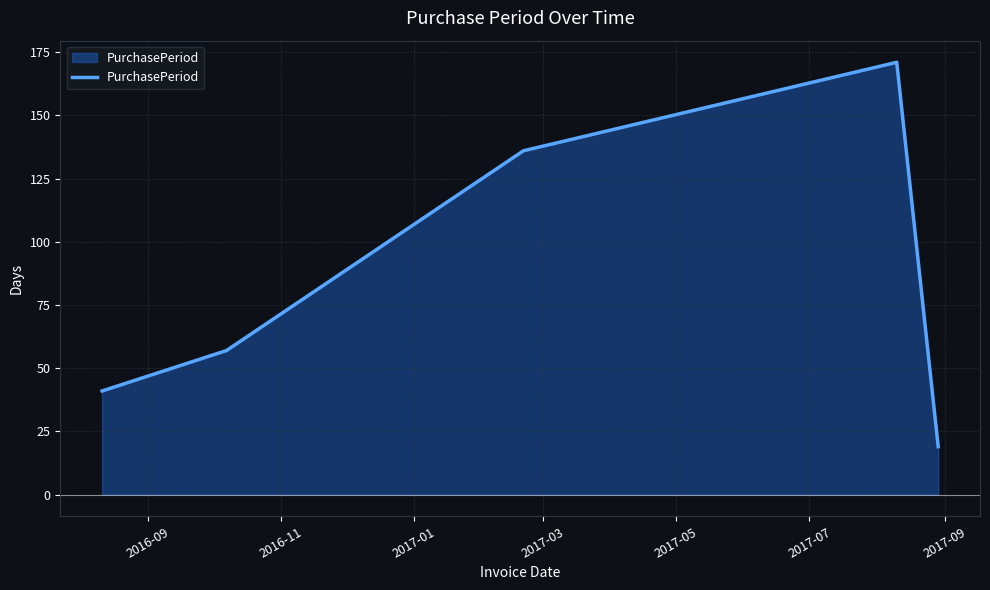

What is the minimum value shown in the chart?

19